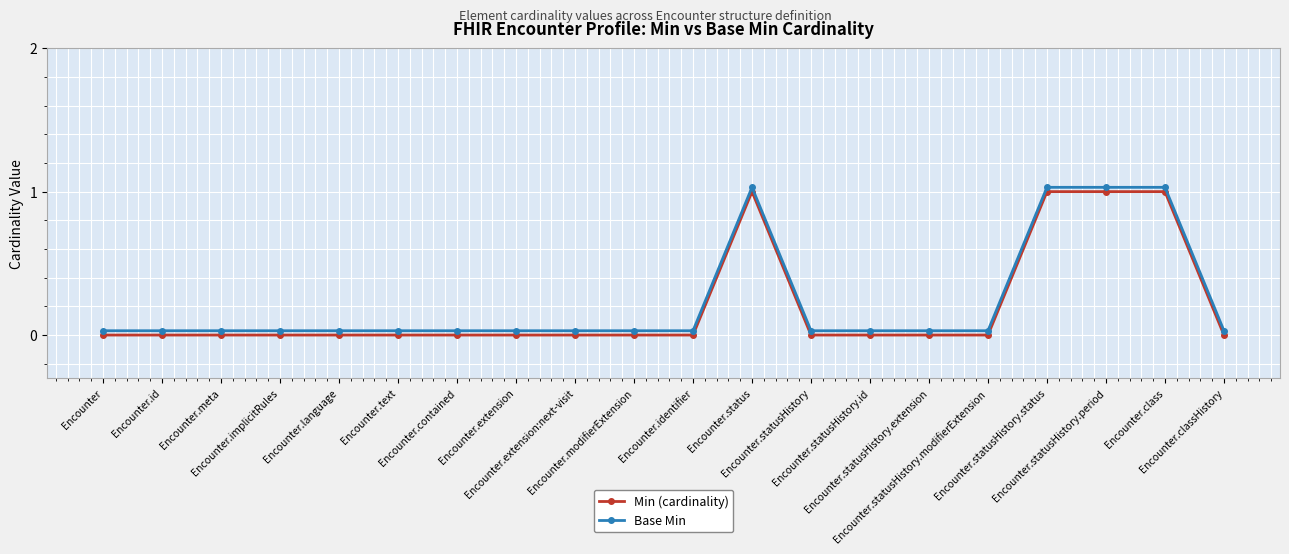

What position from the left is Encounter.language?

5